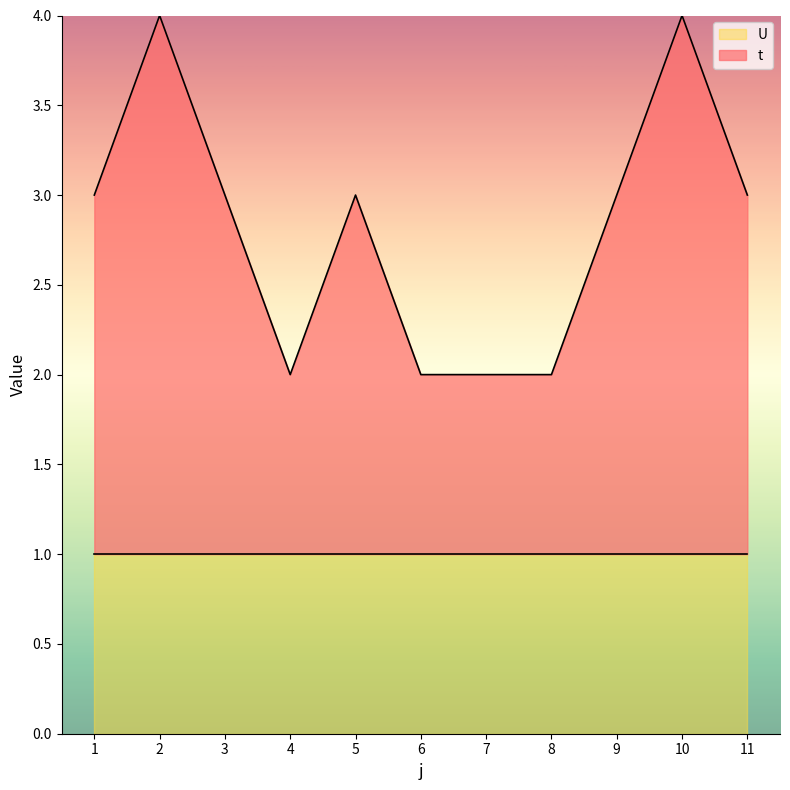

True or false: there are more than 1 points higher than both neighbors.

True